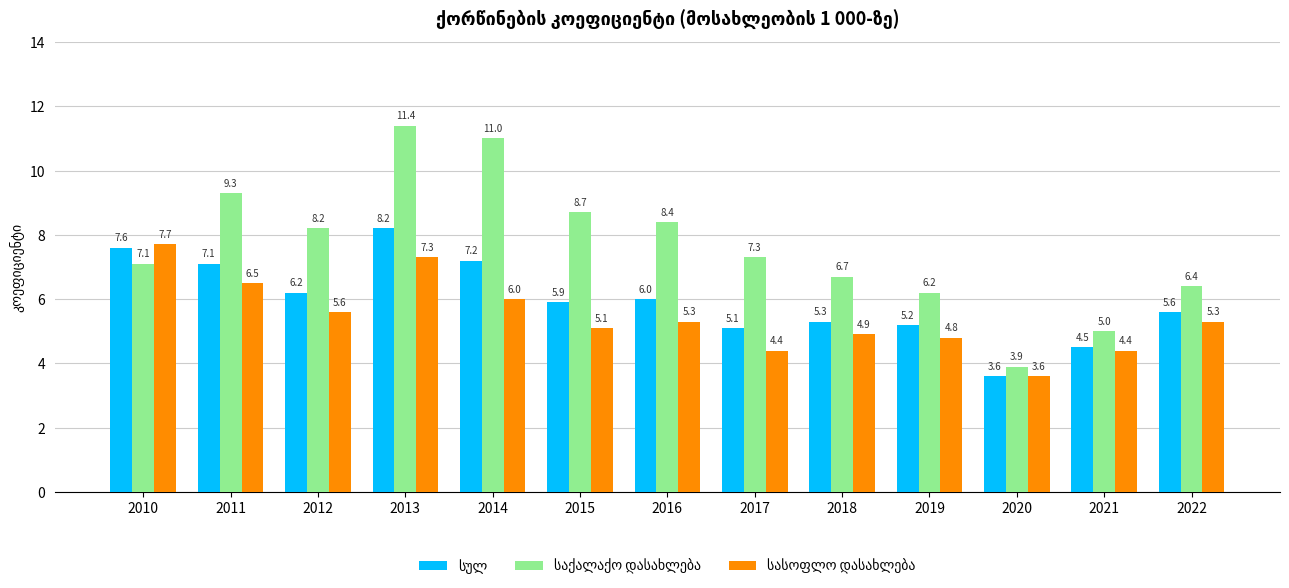

What is the total value across all series at 2016?

19.7